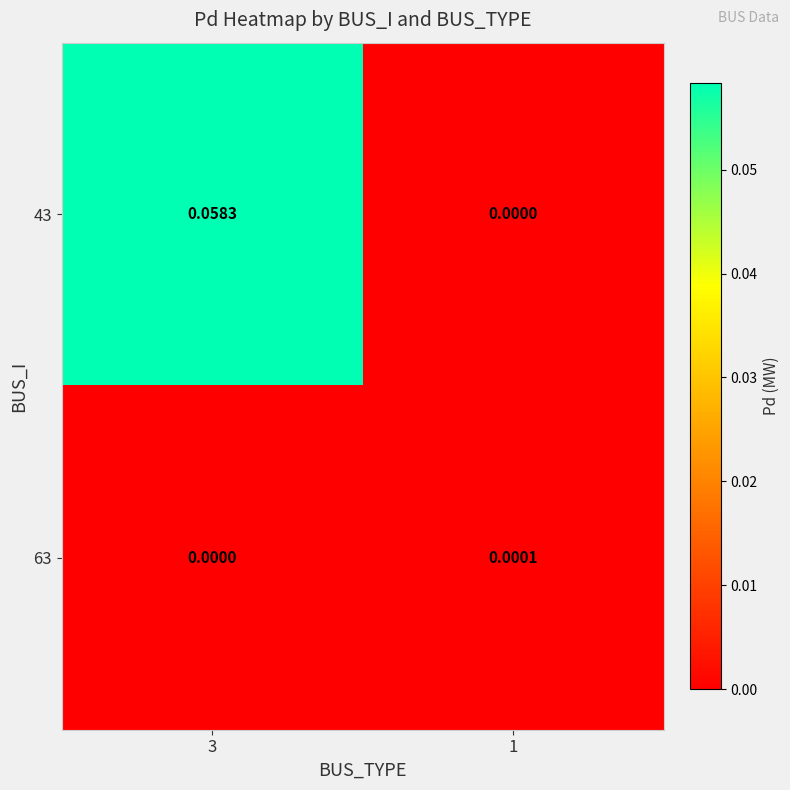

Is the value of 43 at 1 greater than the value of 63 at 1?

No